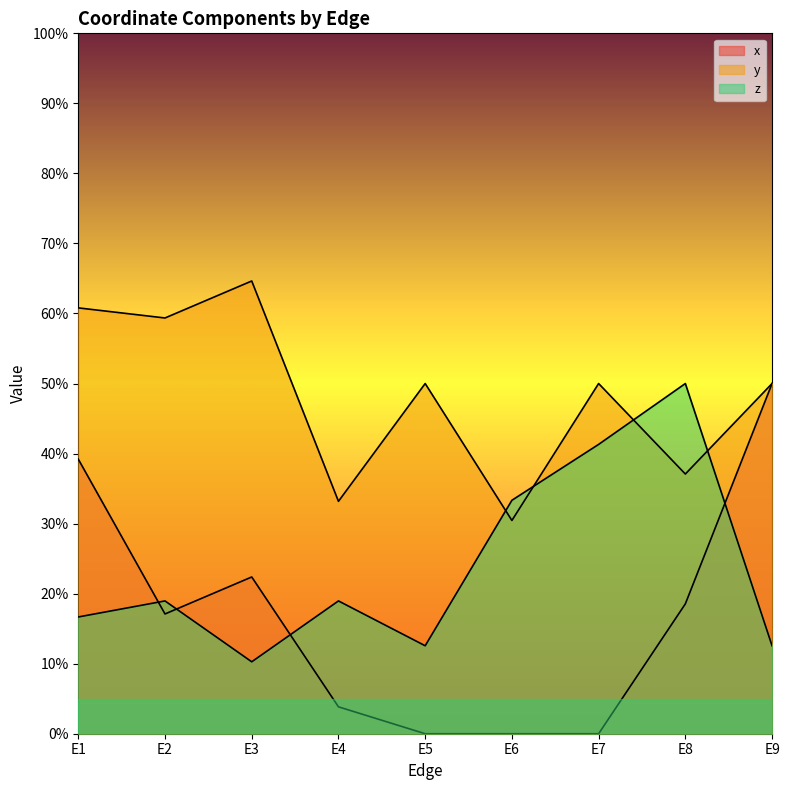

How many lines are shown in the chart?

3